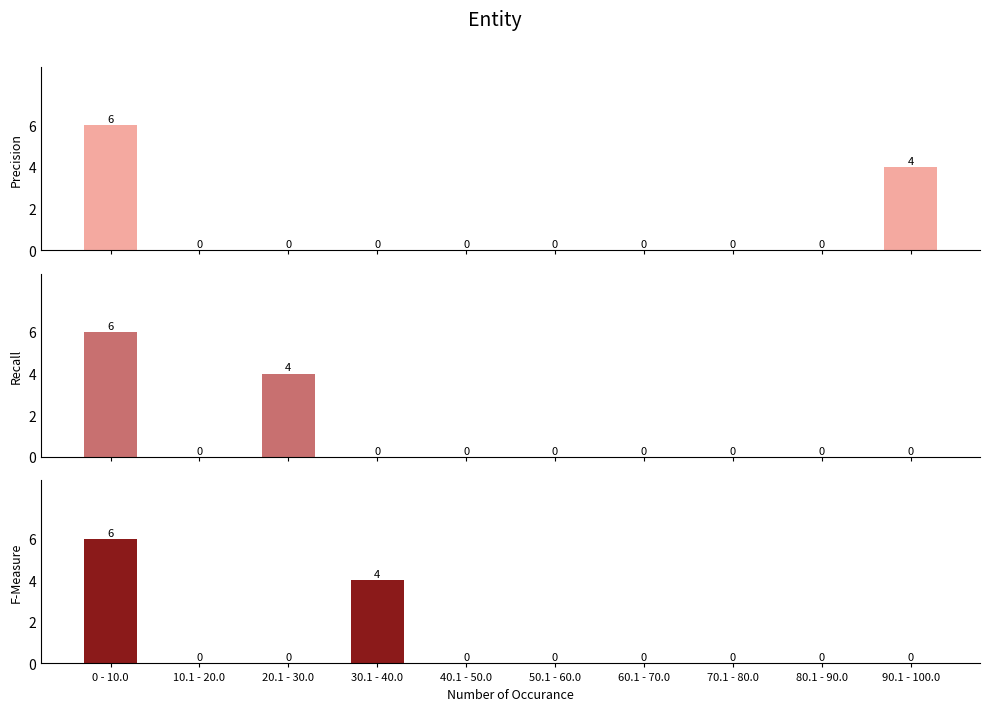

Which label corresponds to the smallest value in the chart?

10.1 - 20.0